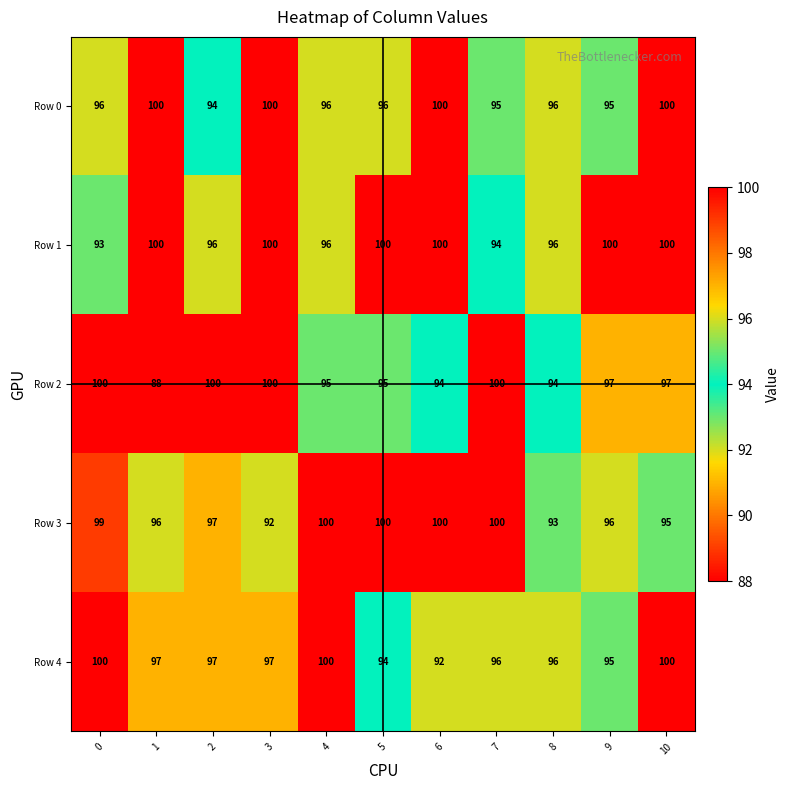

What is the difference between the Row 2 values at 4 and 3?

5